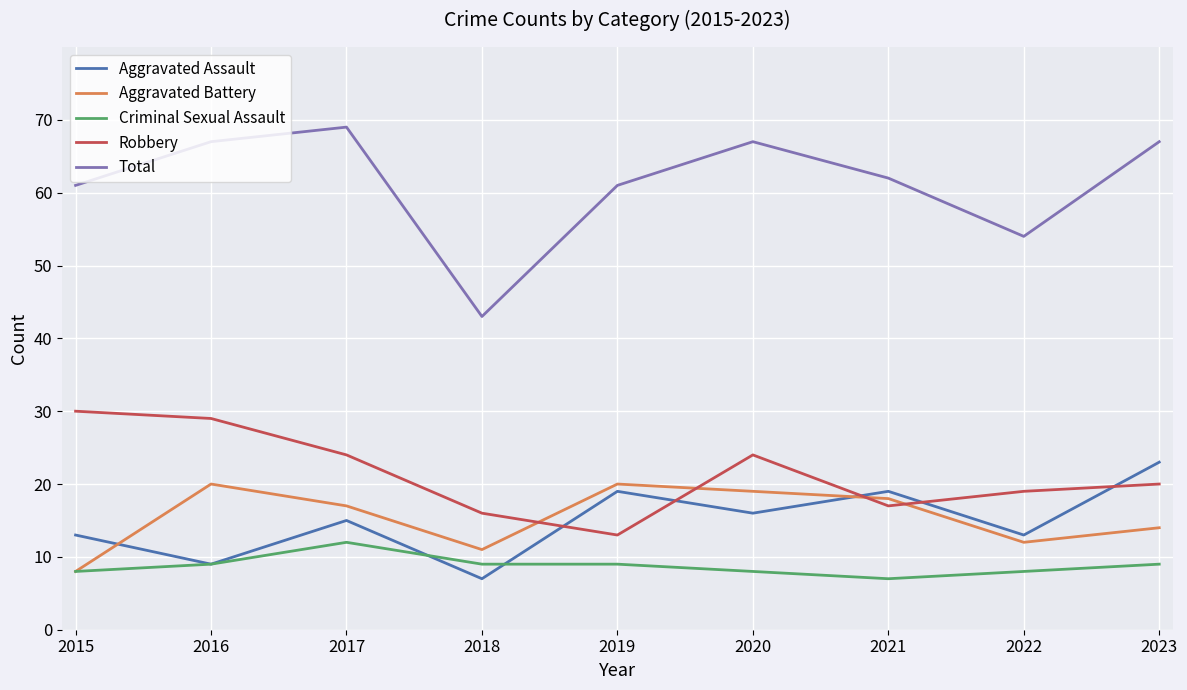

At which label does Criminal Sexual Assault reach its peak?

2017